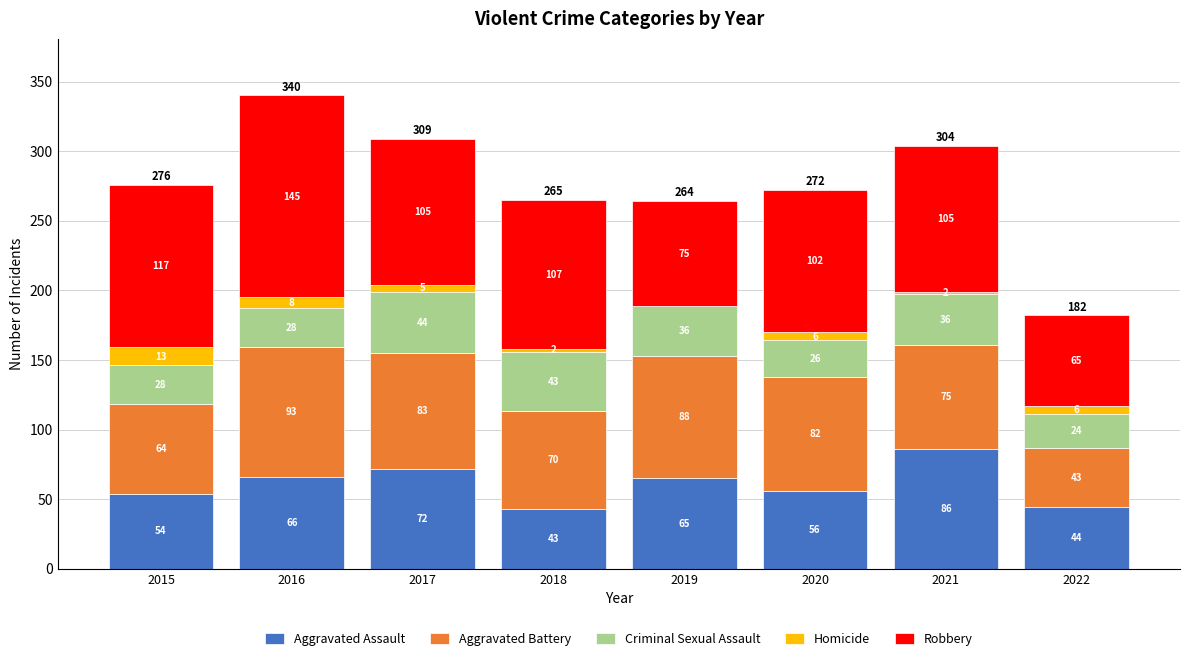

What is the total value across all series at 2020?

272